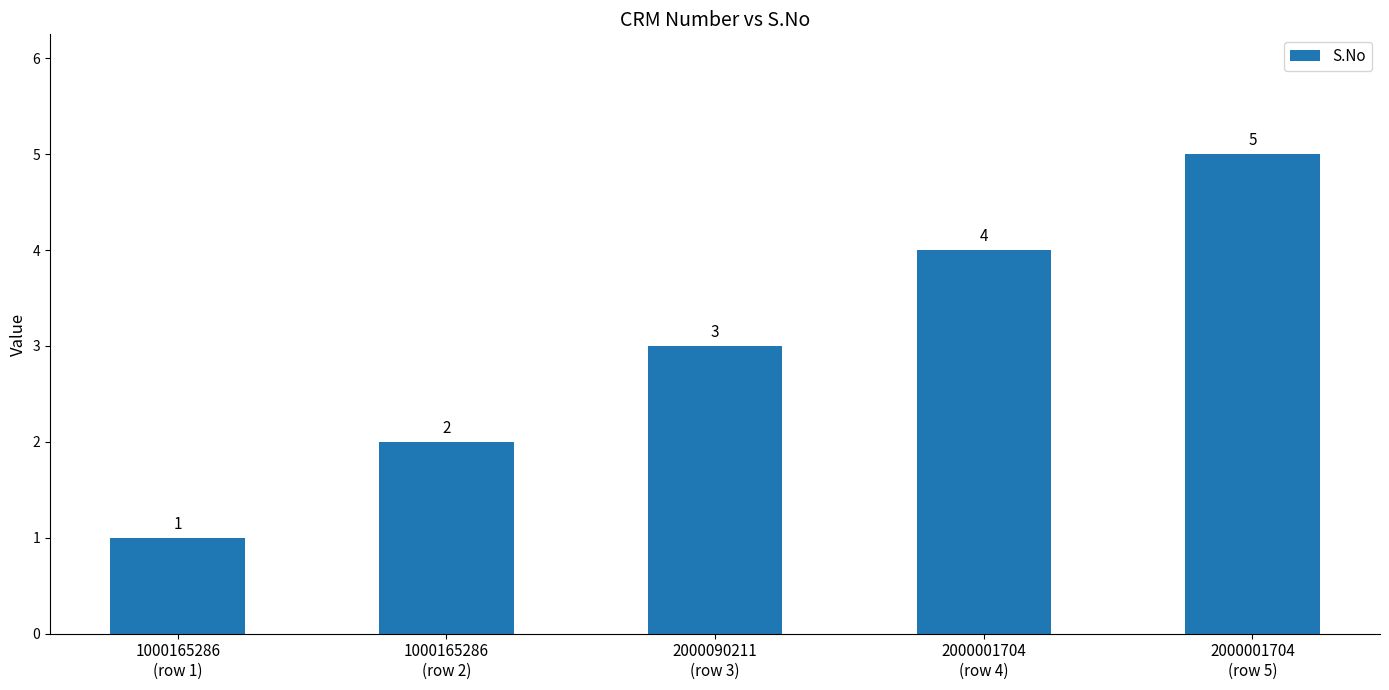

What is the difference between the second highest and second lowest values?

2